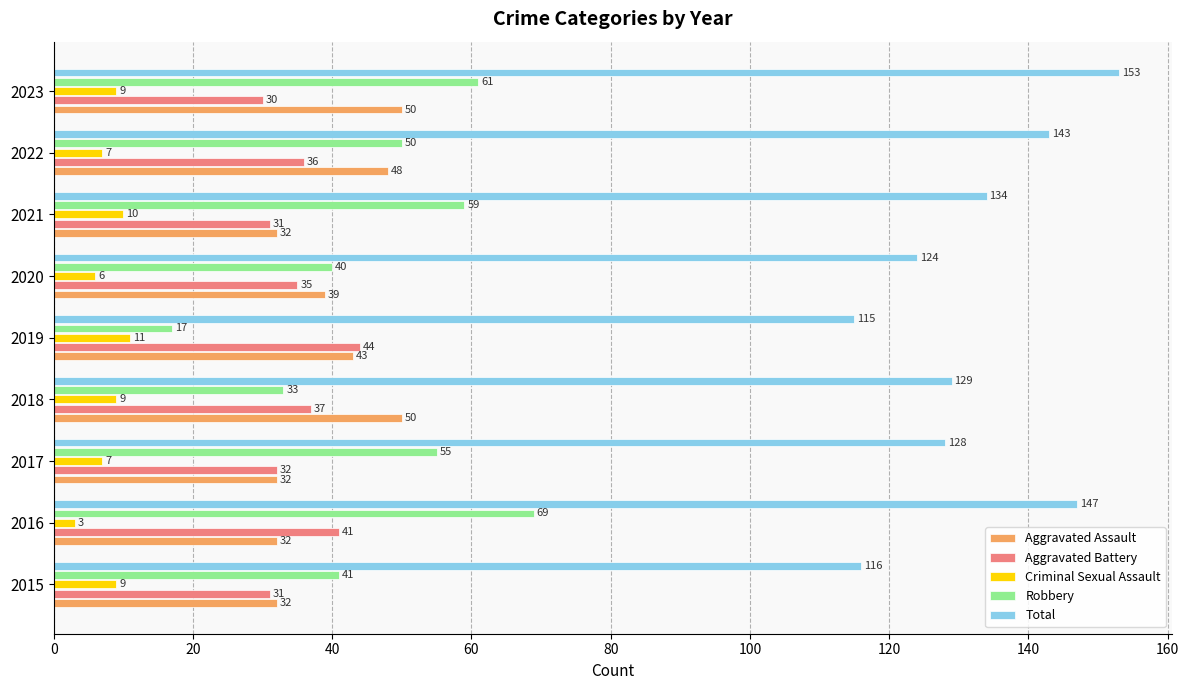

Which series has the largest total across all categories?

Total